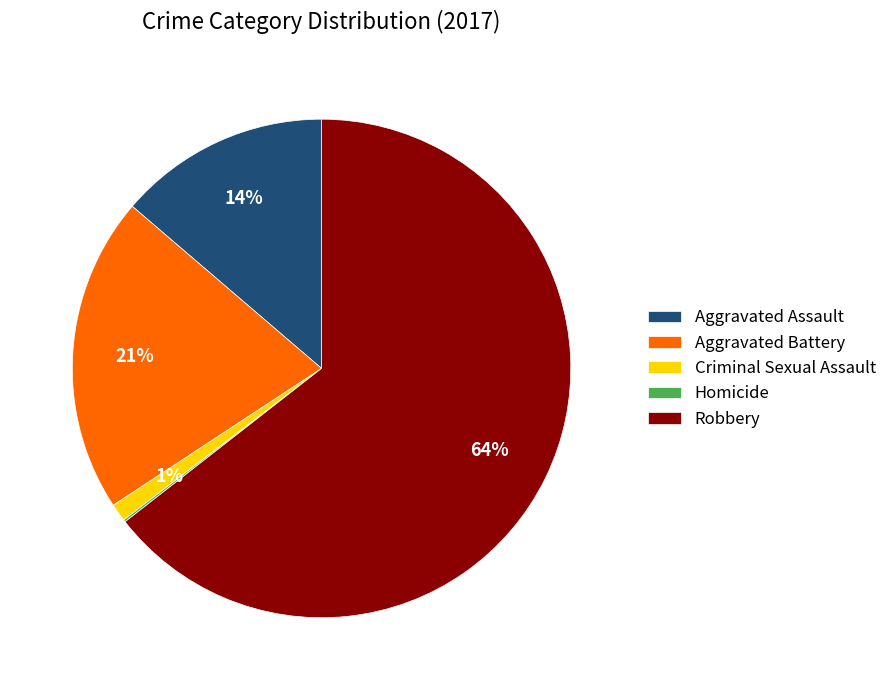

Is it true that Aggravated Battery is 30% of the pie?

False